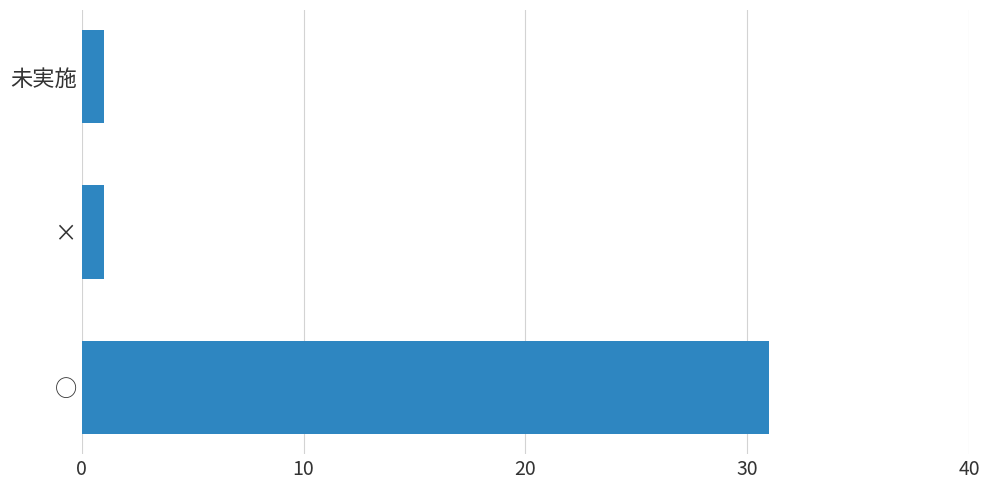

Reading bottom to top, transcribe all the data shown in this chart.

31	1	1